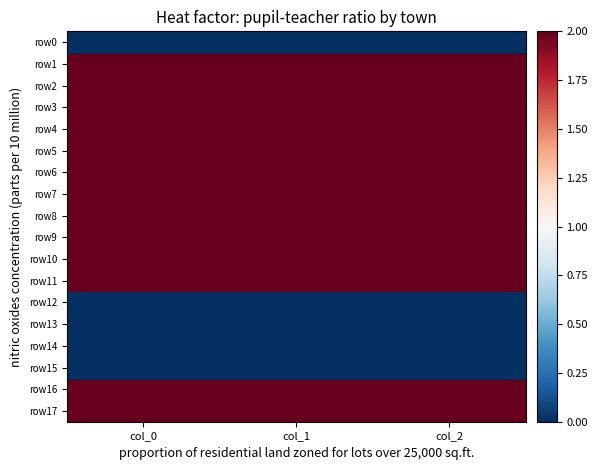

At how many categories does at least one series exceed 1205?

1